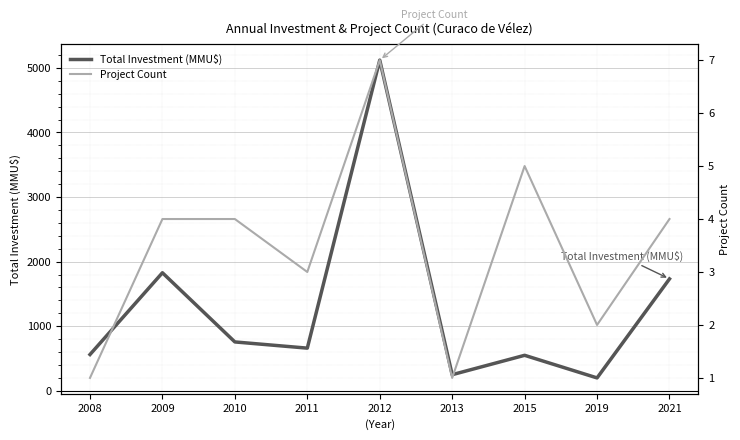

At which label is Project Count closest to 4?

2009